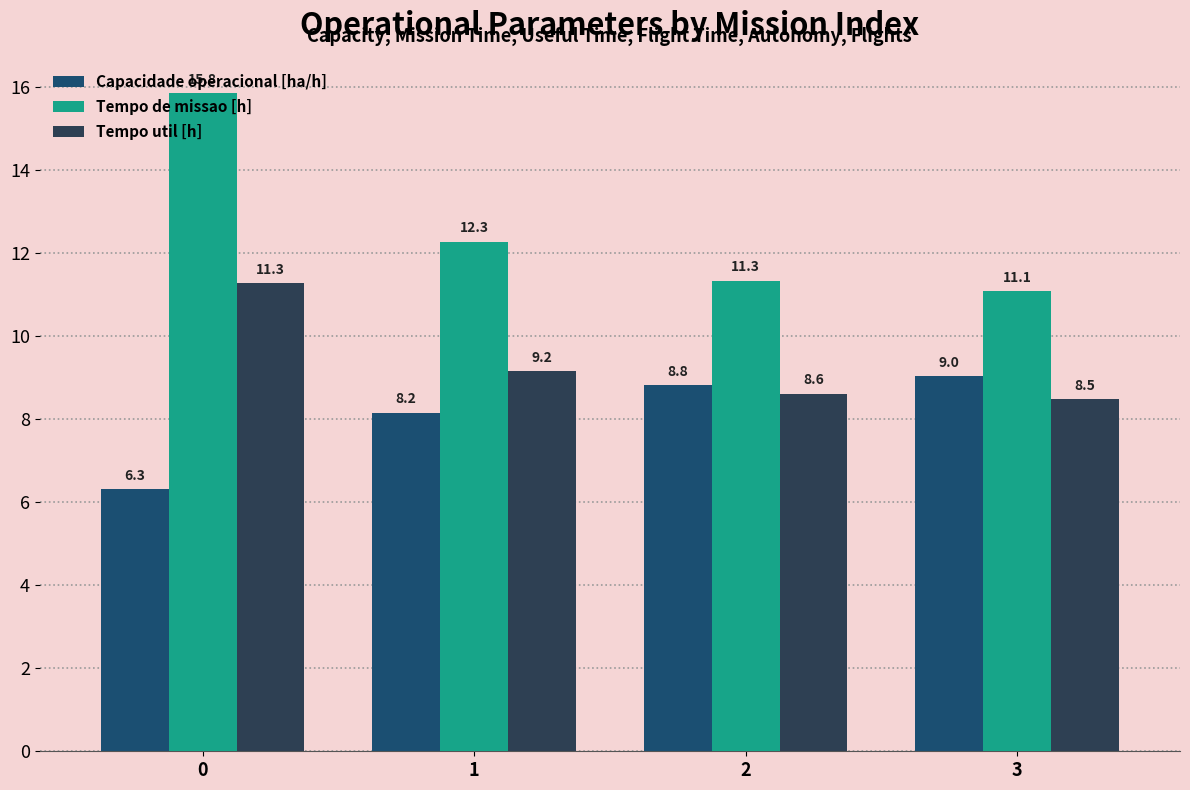

Which has a higher value, 3 or 2?

3